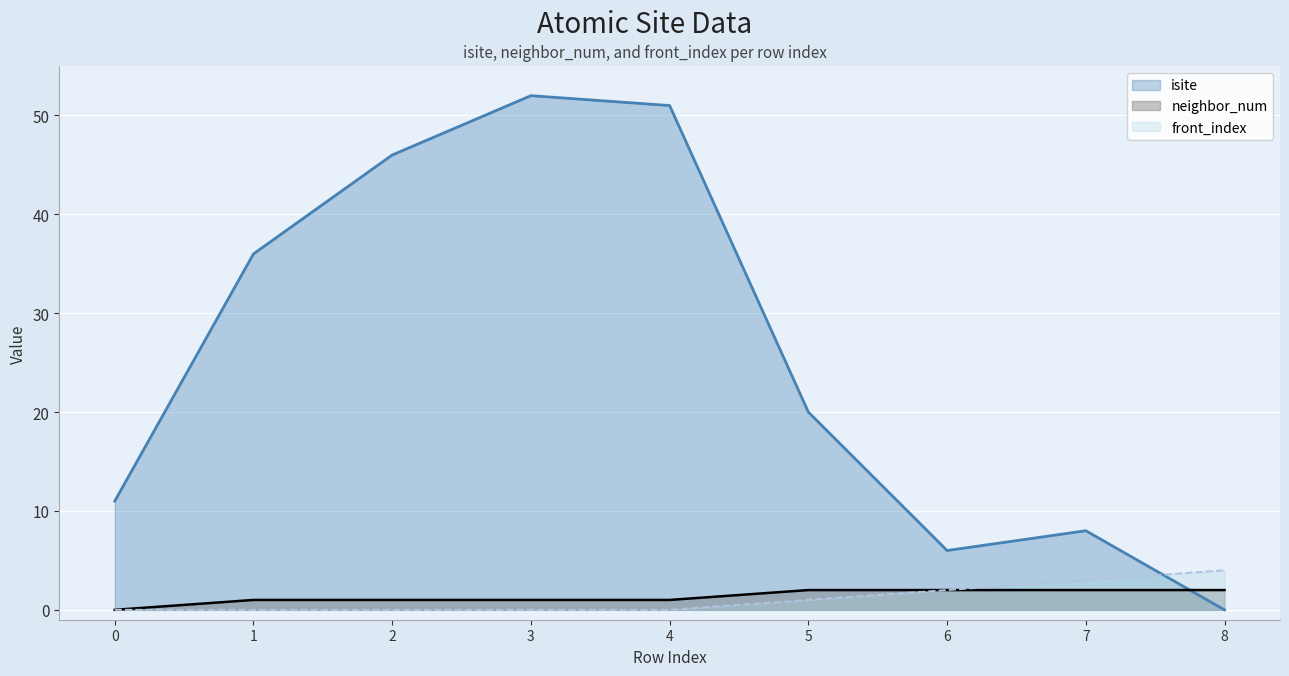

Count the number of categories in the chart.

9